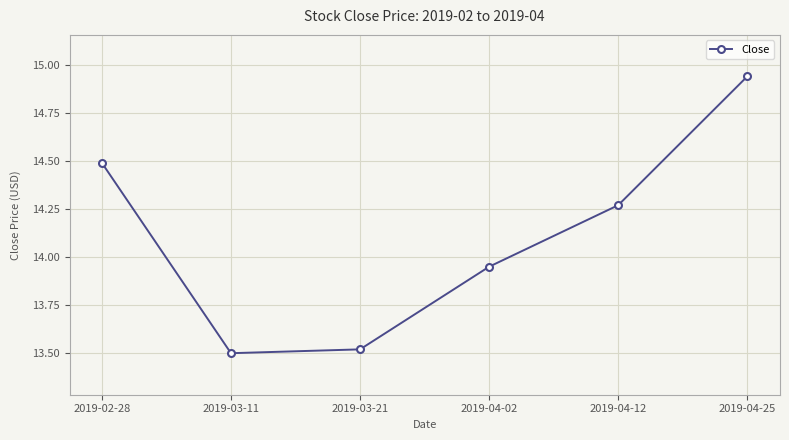

List the labels in order of value, smallest first.

2019-03-11, 2019-03-21, 2019-04-02, 2019-04-12, 2019-02-28, 2019-04-25